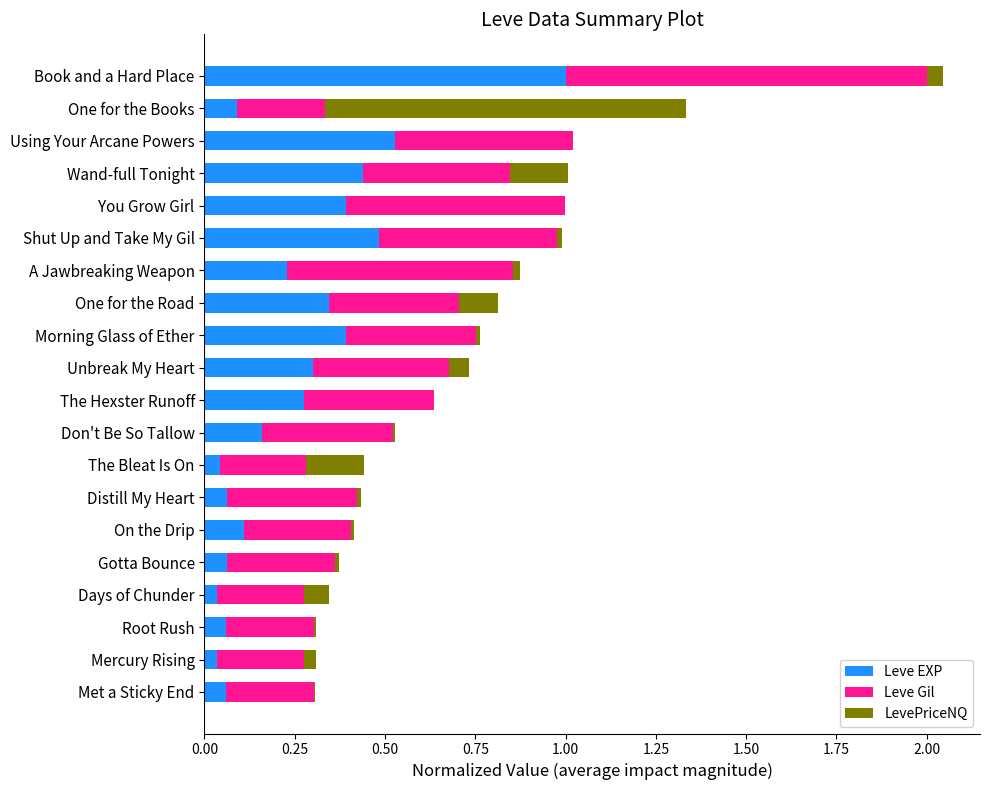

What is the total value across all series at Book and a Hard Place?

2.0